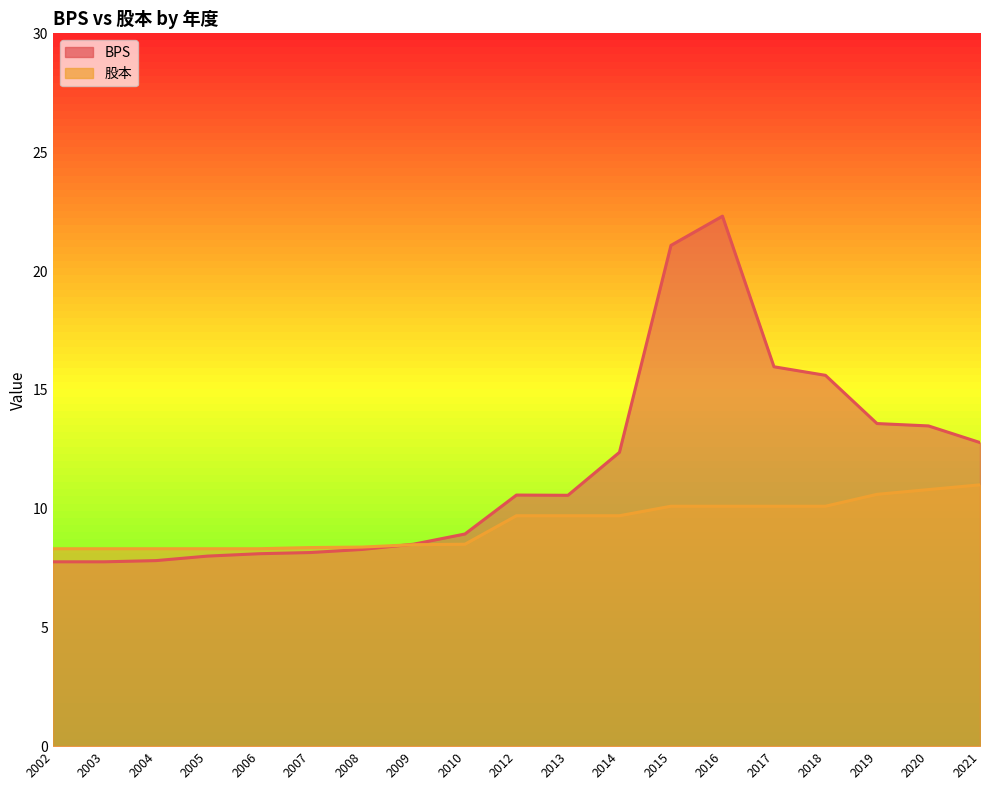

How many data points in 股本 are above 9?

10